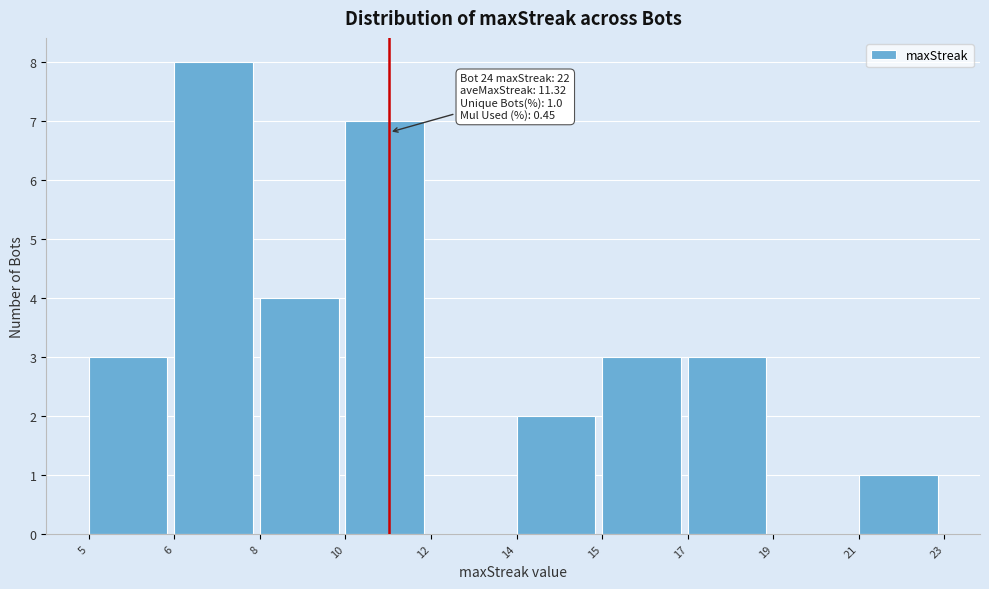

Reading left to right, list all the values displayed in this chart.

5=3	6=8	8=4	10=7	12=0	14=2	15=3	17=3	19=0	21=1